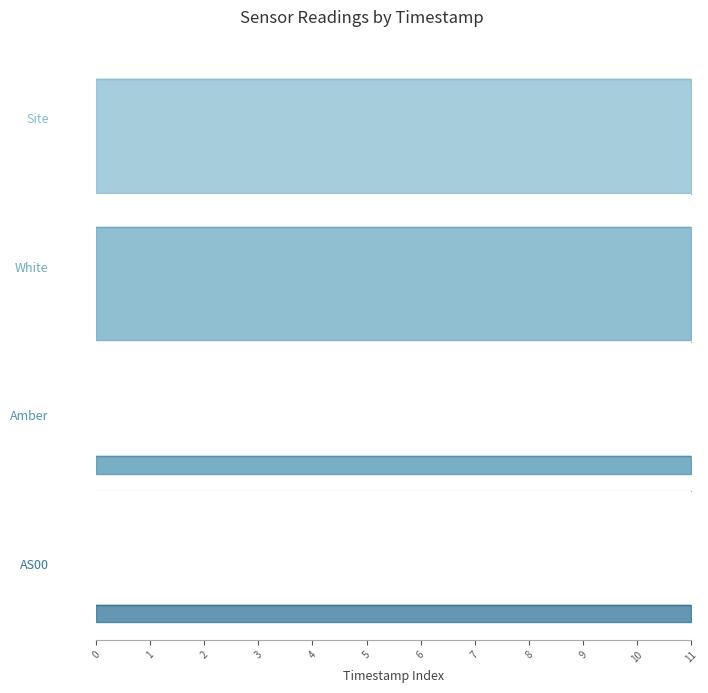

Which series changed the most between 8 and 9?

Site